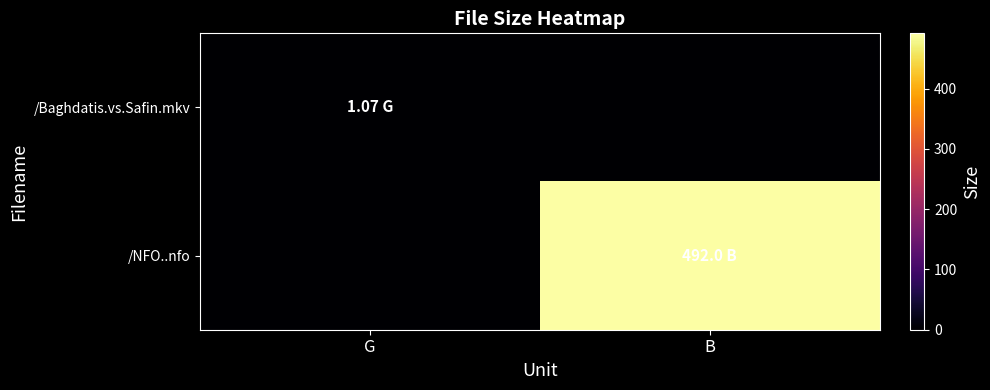

Which series has the widest spread of values?

/NFO..nfo